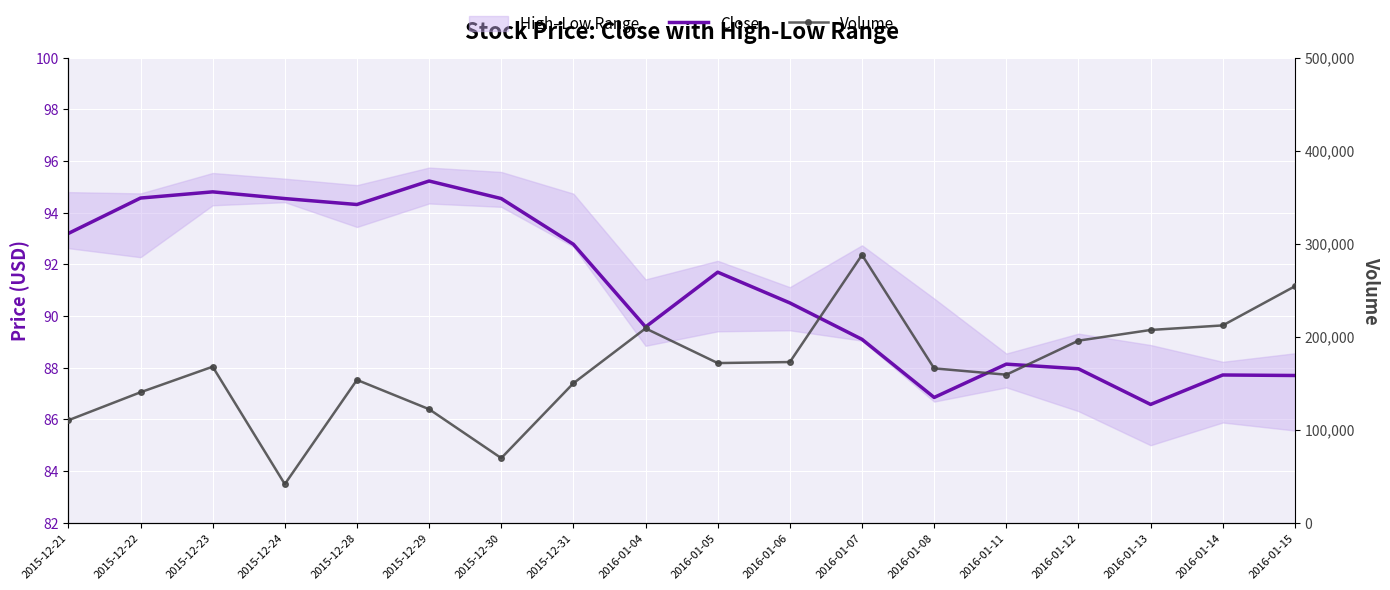

True or false: Volume has more than 1 interior local peaks.

True